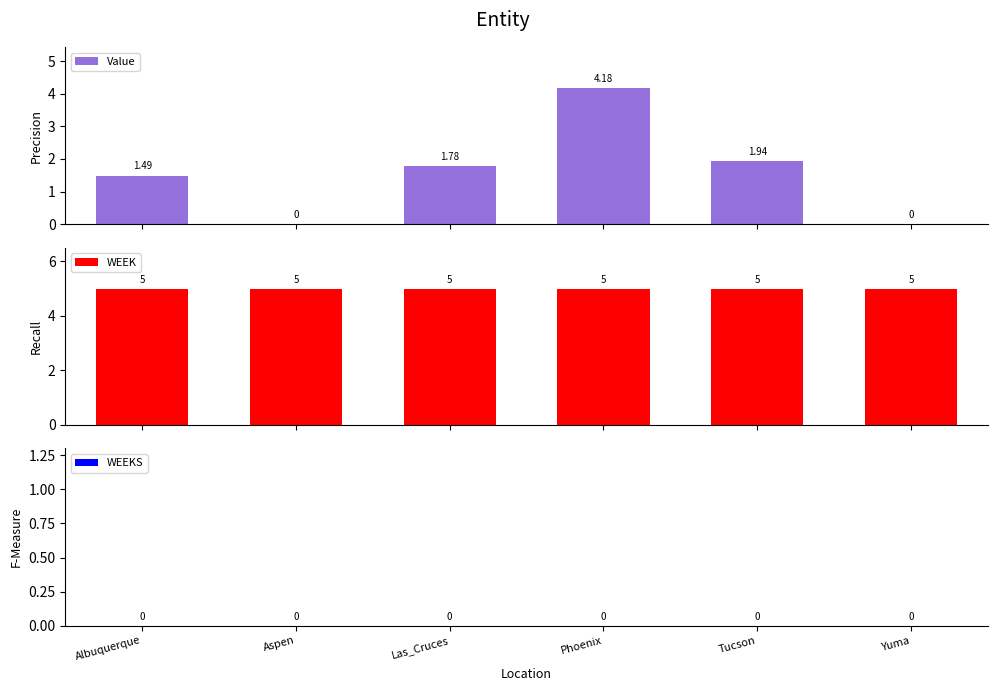

Which series has the widest spread of values?

Value